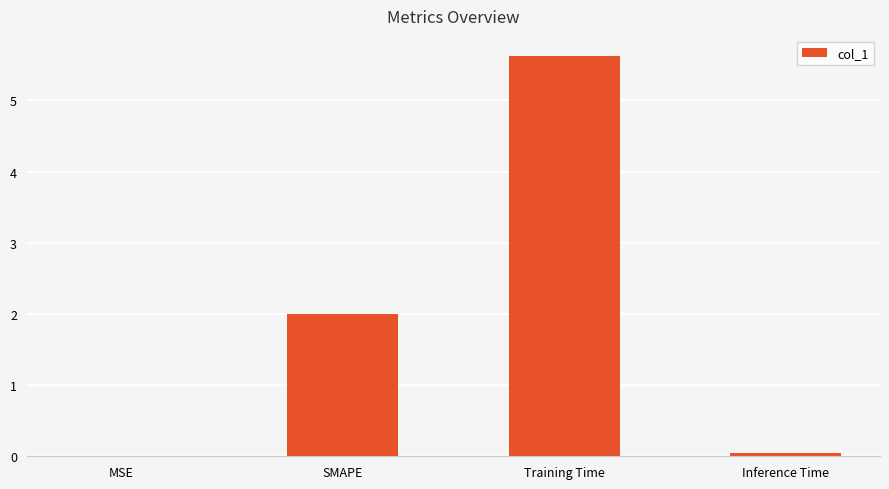

Between MSE and Training Time, which is larger?

Training Time